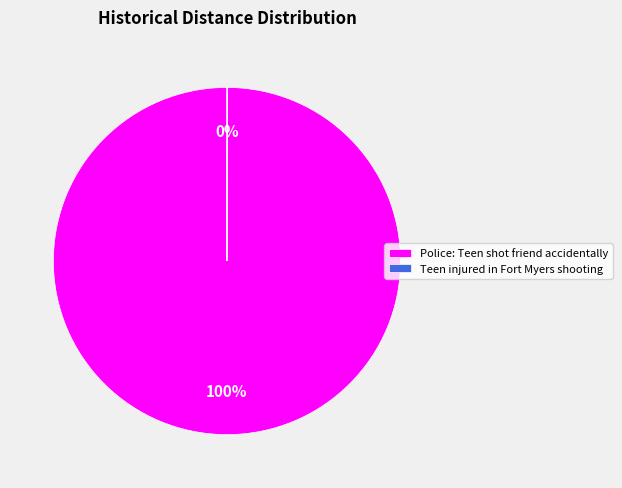

True or false: Police: Teen shot friend accidentally accounts for 100% of the total.

True